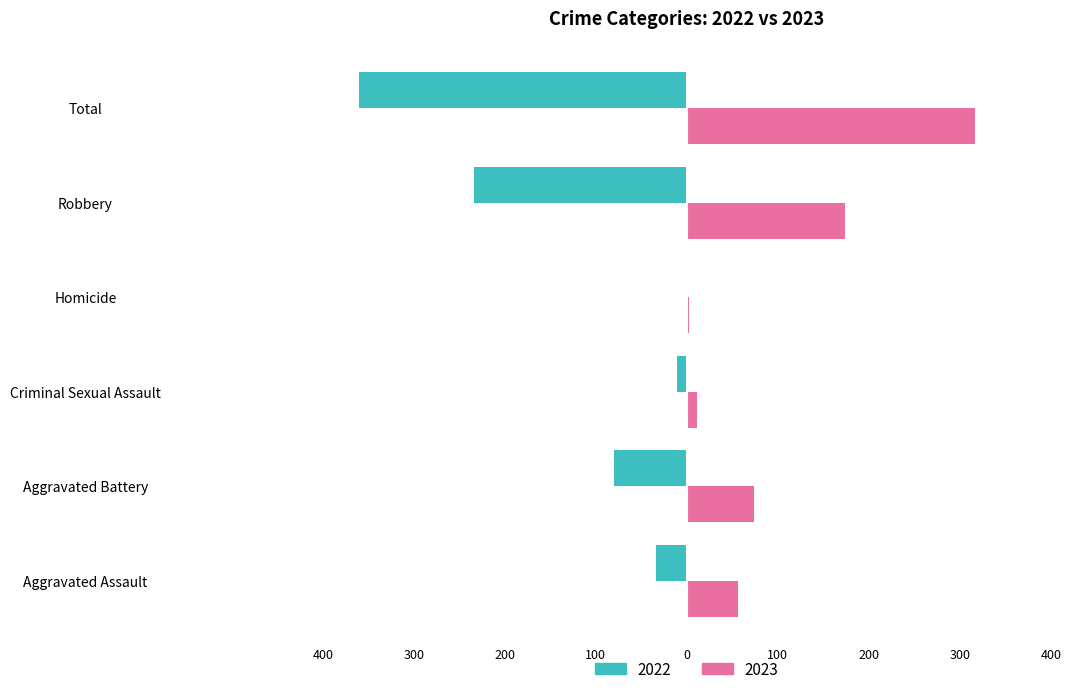

What are all the series names shown in the legend?

2022, 2023